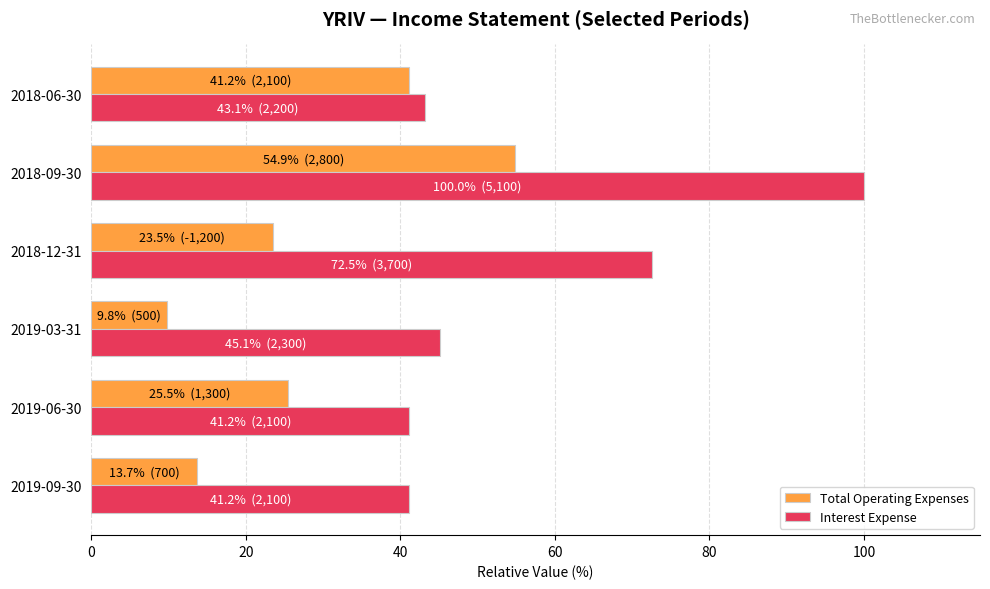

The value of Total Operating Expenses at 2018-09-30 is 54.9. True or false?

True